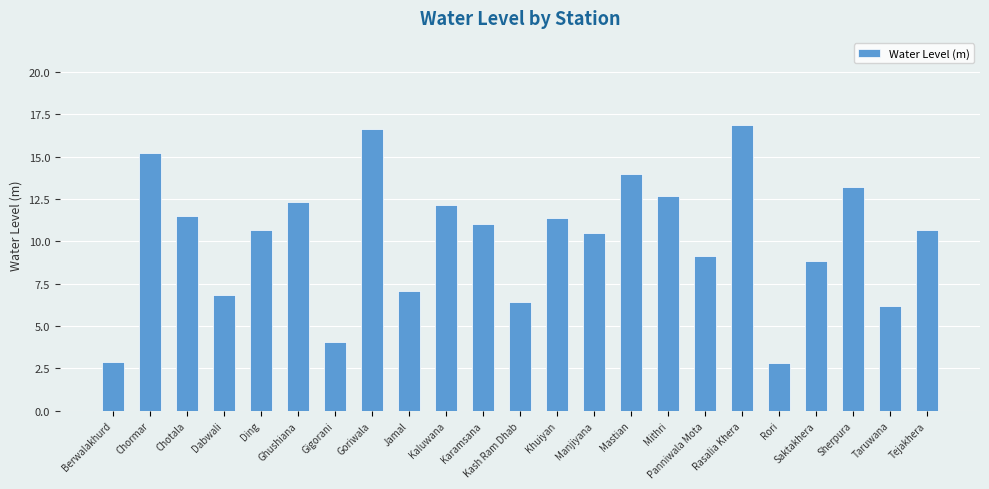

What is the change in value from Goriwala to Saktakhera?

-7.8